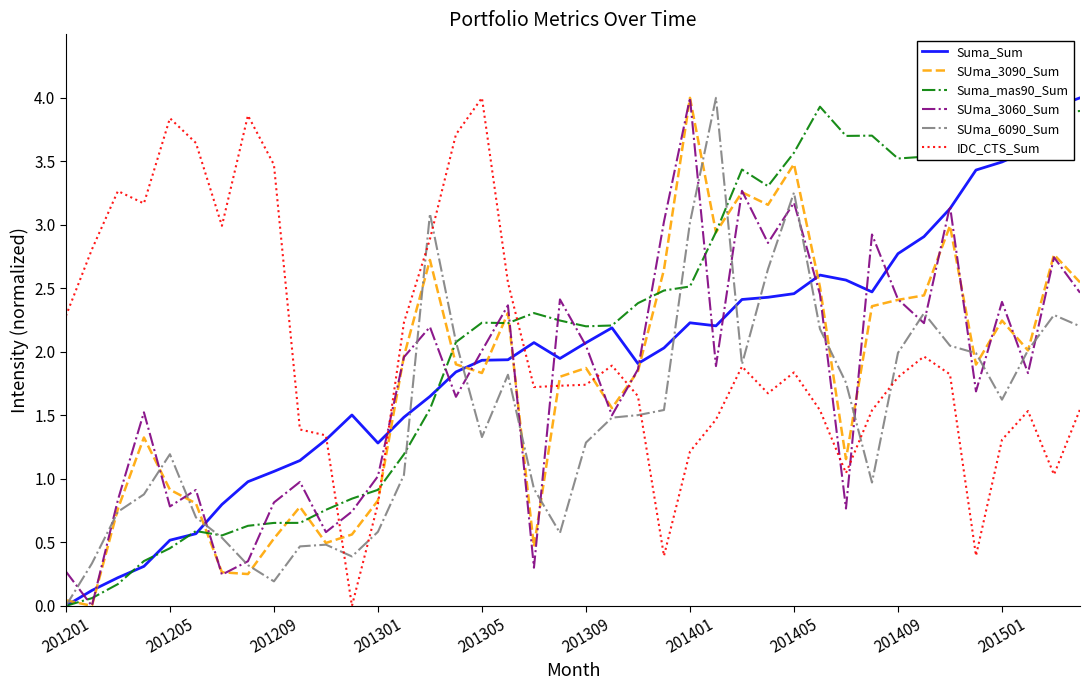

Which series ends up on top after the final intersection of Suma_mas90_Sum and Suma_Sum?

Suma_Sum